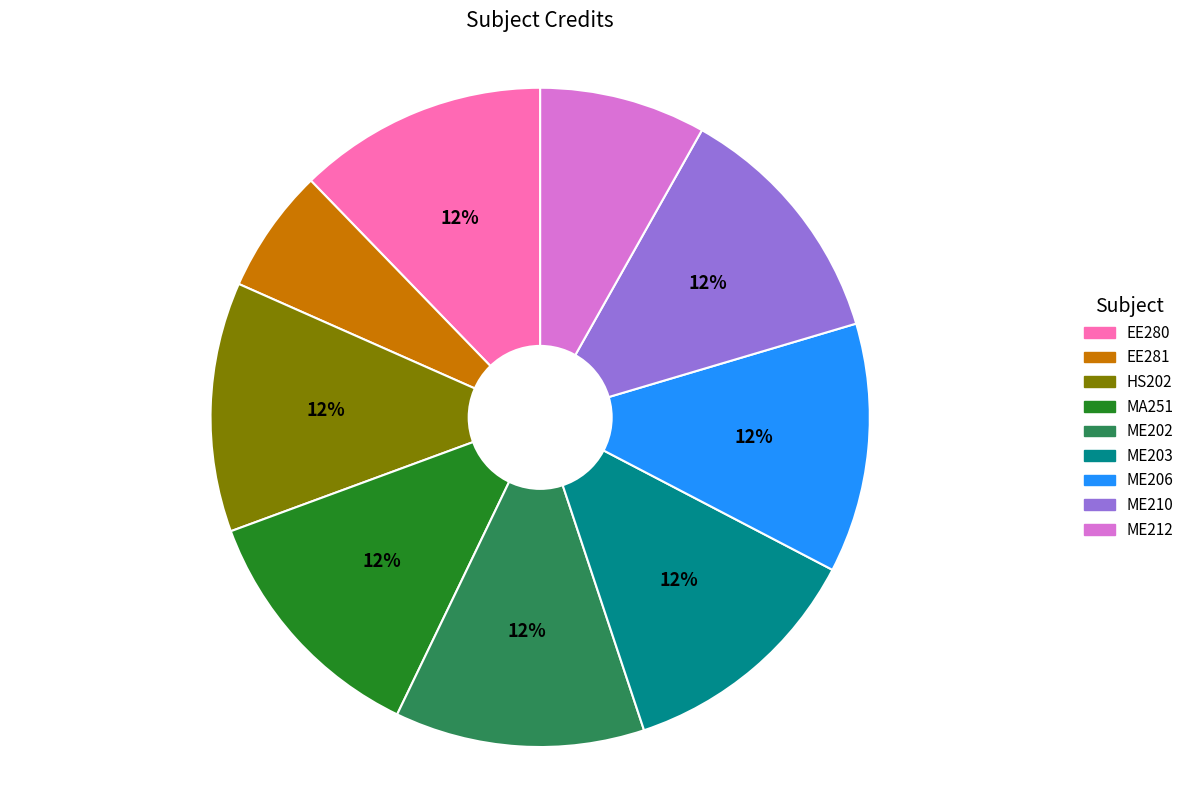

The ME210 slice represents 12% of the pie. True or false?

True